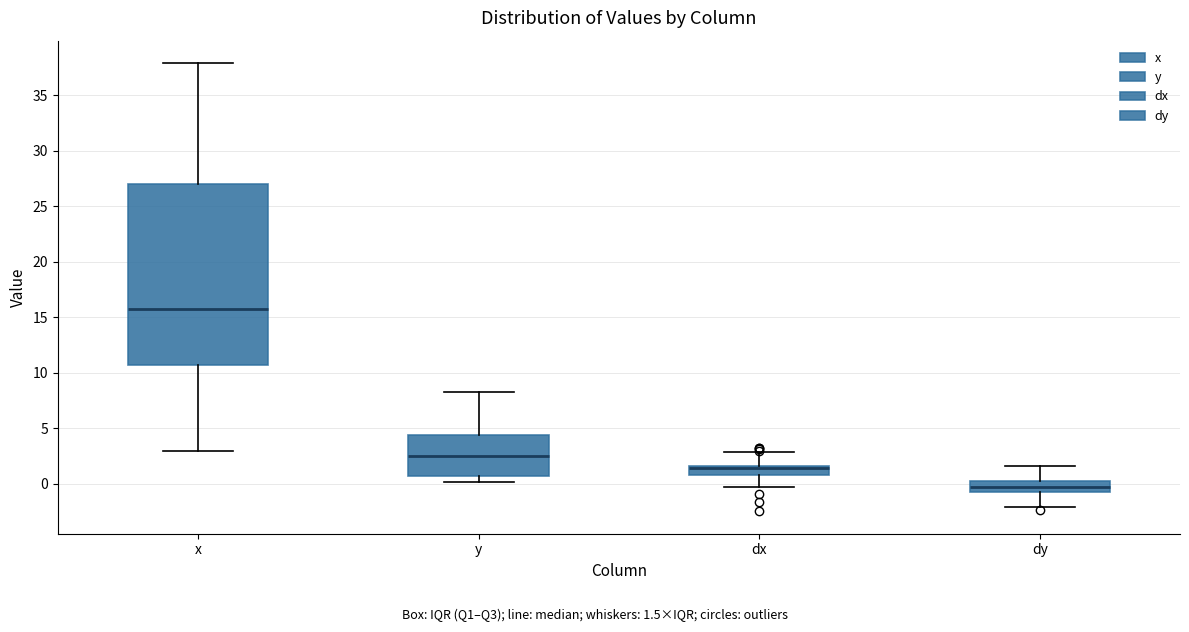

Which box has the lowest median line?

dy